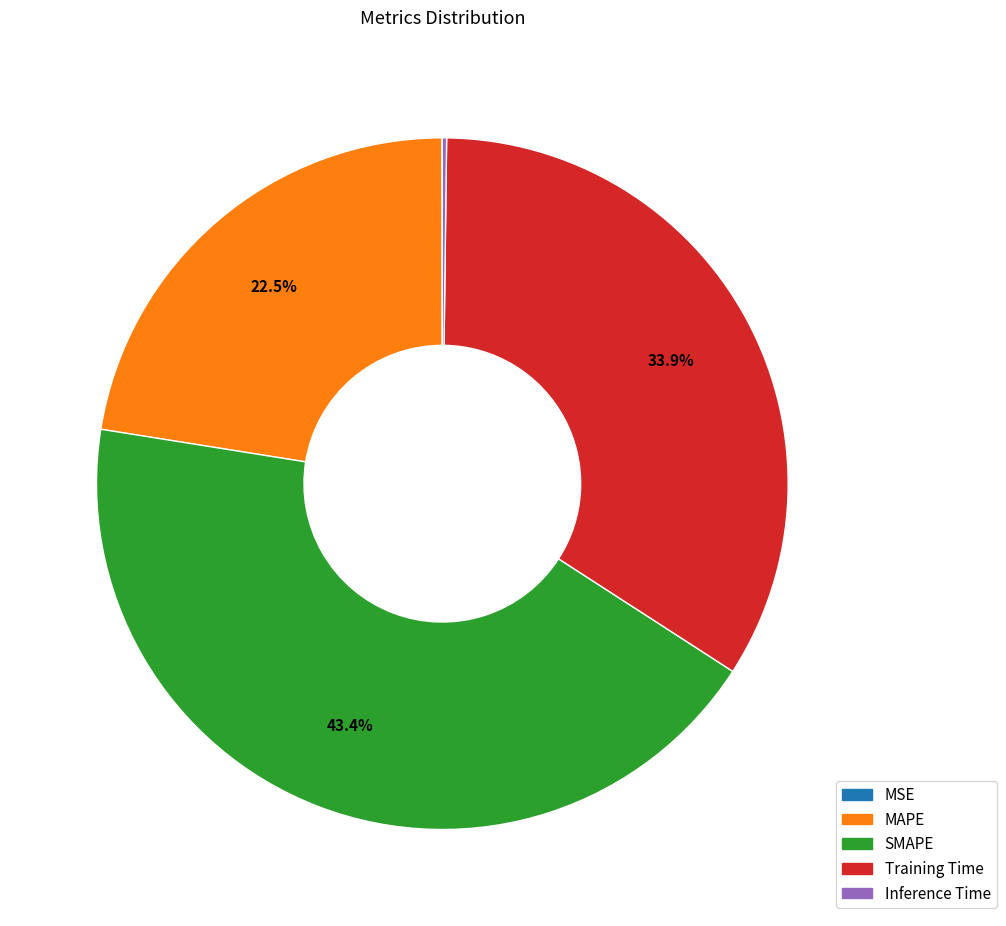

Which has a higher value, MAPE or SMAPE?

SMAPE